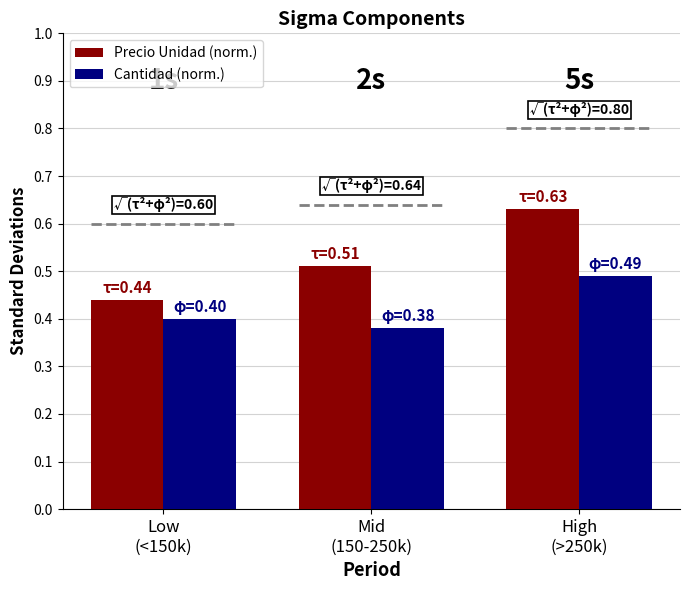

What is the difference between the maximum and minimum values in the Cantidad (norm.) series?

0.1